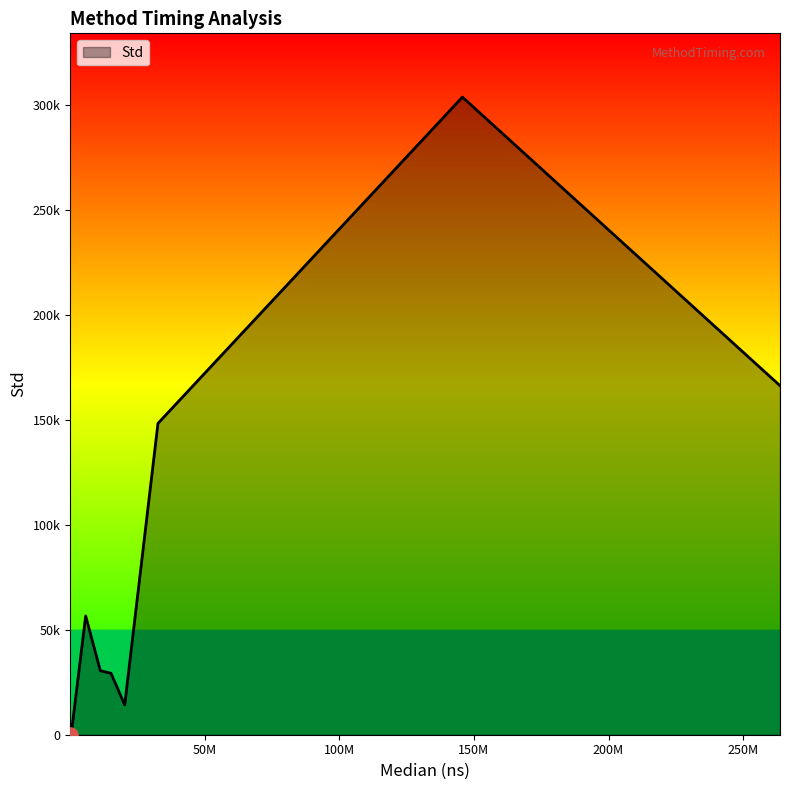

Does the chart have visible grid lines?

No